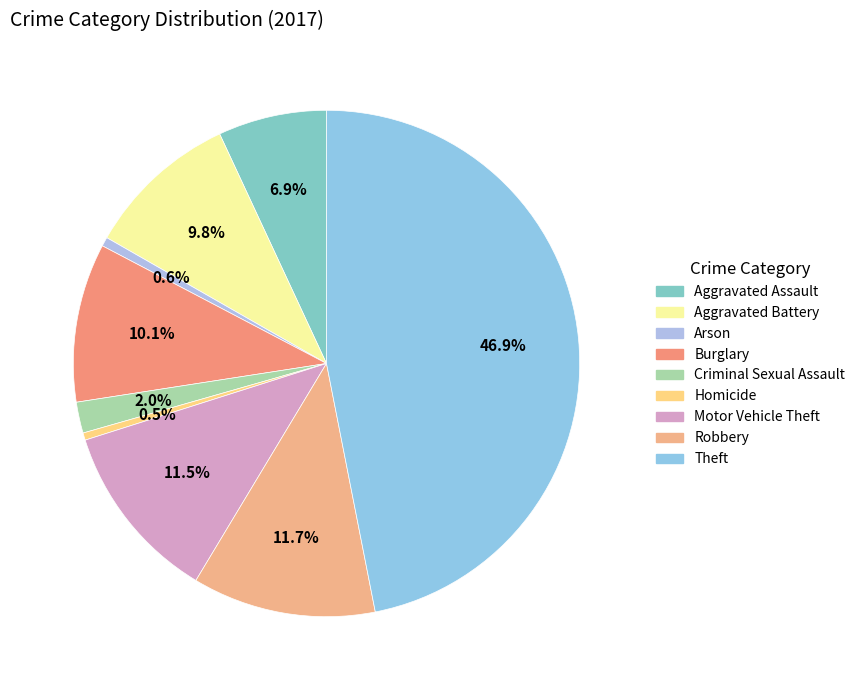

Which category has the biggest portion of the pie?

Theft